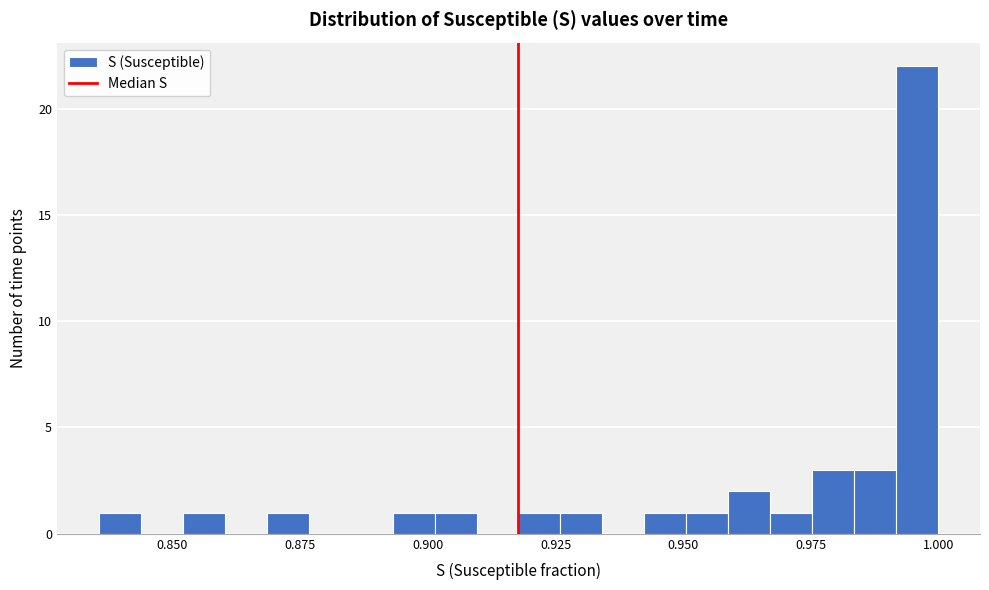

Around what value on the x-axis is the tallest bar? Give the approximate position of its centre, as read against the axis.

0.995